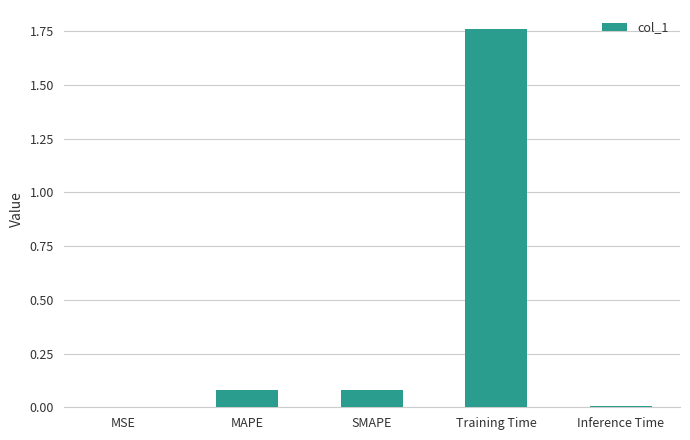

Which category has the highest value across all series?

Training Time